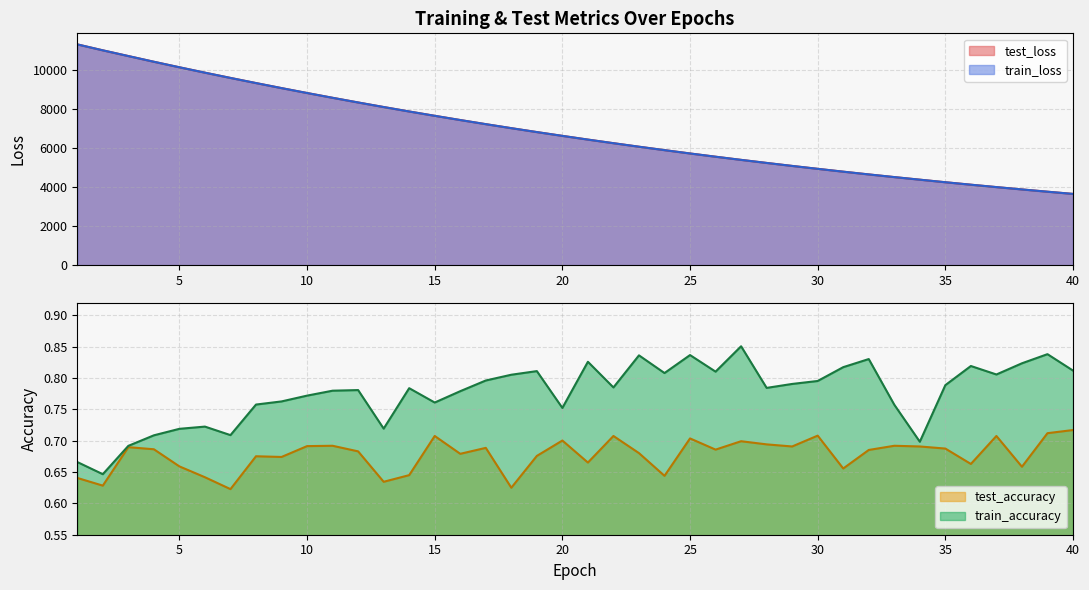

What is the value of the train_accuracy point at the 9th from the left?

0.8